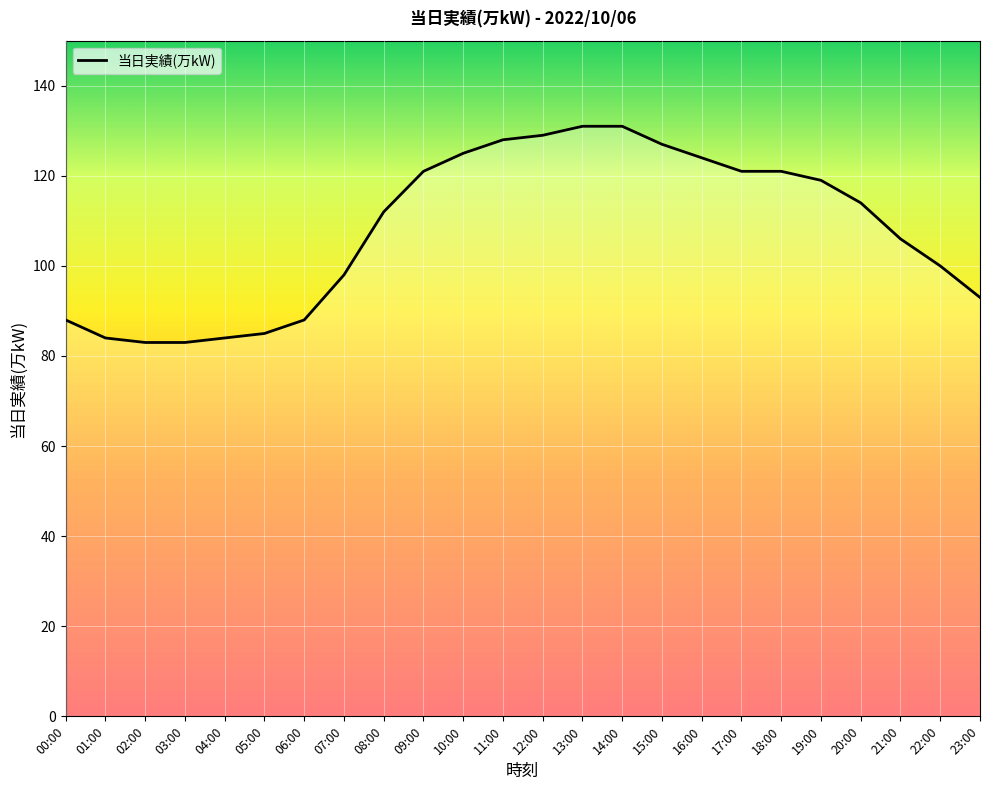

What is the sum of all values?

2595